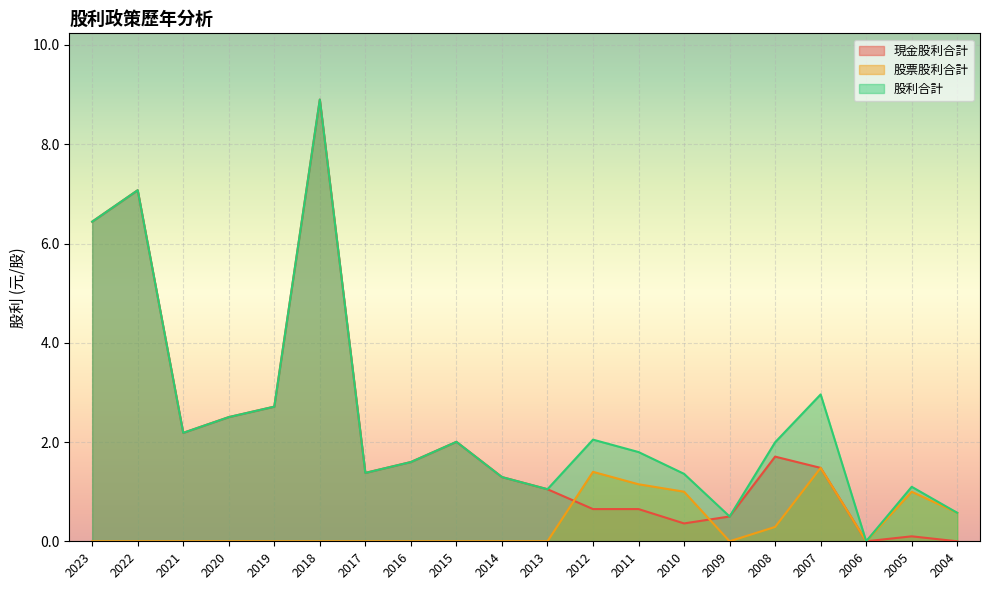

Rank the categories by 股利合計 value from highest to lowest.

2018, 2022, 2023, 2007, 2019, 2020, 2021, 2012, 2015, 2008, 2011, 2016, 2017, 2010, 2014, 2005, 2013, 2004, 2009, 2006